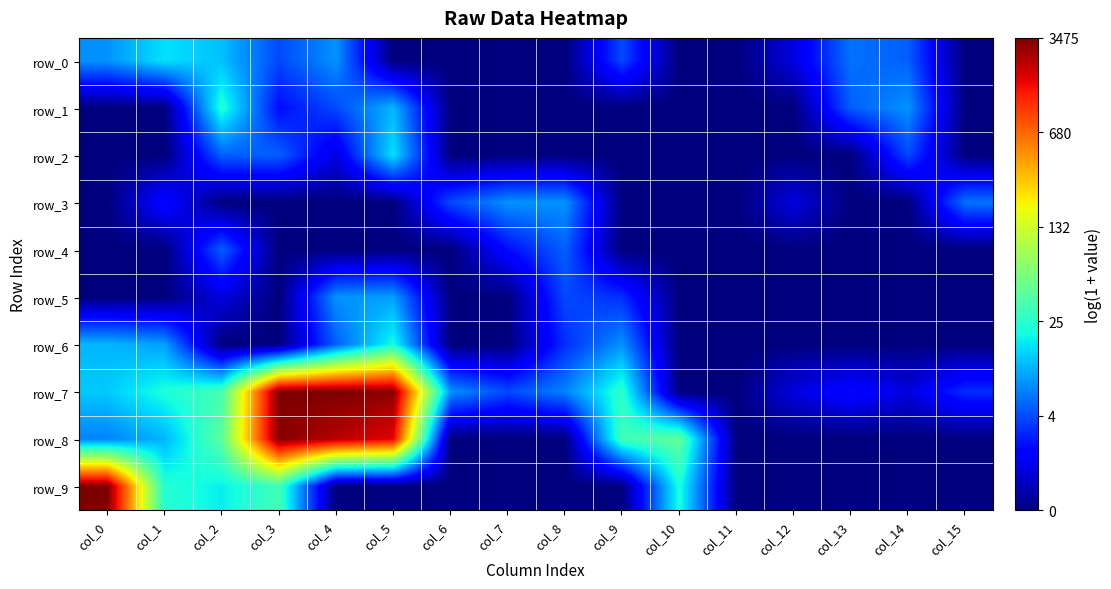

Is it true that row_5 equals 0.0 at col_13?

True